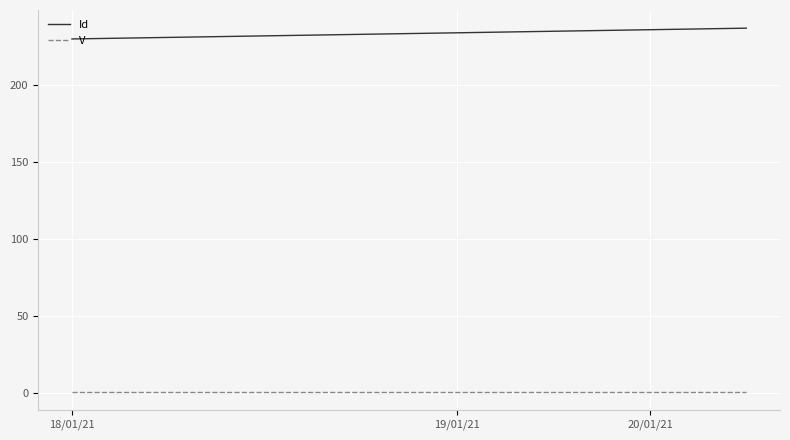

What are all the series names shown in the legend?

Id, V